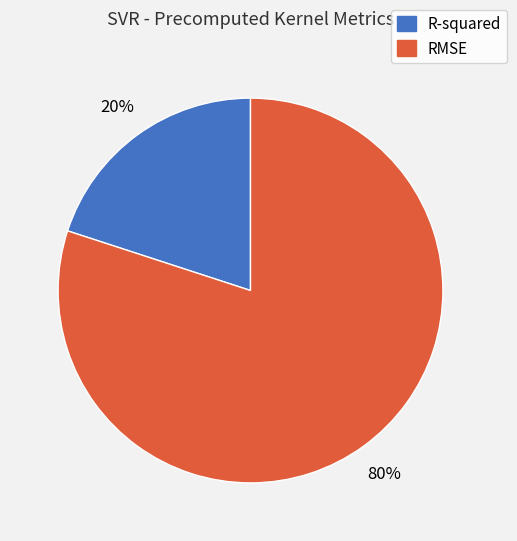

What is the smallest slice in the pie chart?

R-squared